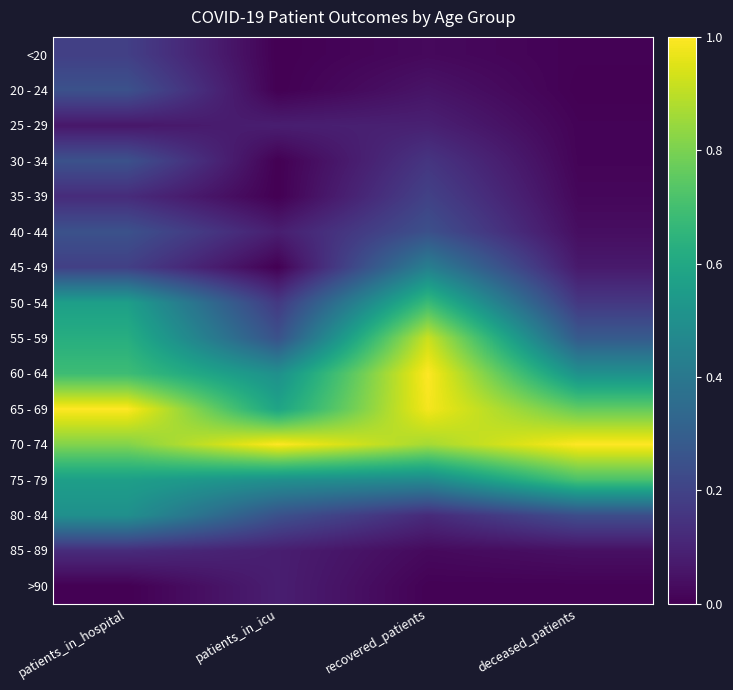

Reading right to left, list all the values displayed in this chart.

<20: deceased_patients=0.0	recovered_patients=0.0	patients_in_icu=0.0	patients_in_hospital=0.2
20 - 24: deceased_patients=0.0	recovered_patients=0.1	patients_in_icu=0.0	patients_in_hospital=0.2
25 - 29: deceased_patients=0.0	recovered_patients=0.1	patients_in_icu=0.1	patients_in_hospital=0.1
30 - 34: deceased_patients=0.0	recovered_patients=0.2	patients_in_icu=0.0	patients_in_hospital=0.2
35 - 39: deceased_patients=0.0	recovered_patients=0.2	patients_in_icu=0.0	patients_in_hospital=0.1
40 - 44: deceased_patients=0.0	recovered_patients=0.2	patients_in_icu=0.1	patients_in_hospital=0.2
45 - 49: deceased_patients=0.1	recovered_patients=0.4	patients_in_icu=0.0	patients_in_hospital=0.2
50 - 54: deceased_patients=0.2	recovered_patients=0.7	patients_in_icu=0.2	patients_in_hospital=0.6
55 - 59: deceased_patients=0.3	recovered_patients=0.9	patients_in_icu=0.2	patients_in_hospital=0.6
60 - 64: deceased_patients=0.5	recovered_patients=1.0	patients_in_icu=0.5	patients_in_hospital=0.7
65 - 69: deceased_patients=0.8	recovered_patients=1.0	patients_in_icu=0.6	patients_in_hospital=1.0
70 - 74: deceased_patients=1.0	recovered_patients=0.9	patients_in_icu=1.0	patients_in_hospital=0.8
75 - 79: deceased_patients=0.7	recovered_patients=0.5	patients_in_icu=0.5	patients_in_hospital=0.6
80 - 84: deceased_patients=0.2	recovered_patients=0.1	patients_in_icu=0.2	patients_in_hospital=0.5
85 - 89: deceased_patients=0.0	recovered_patients=0.0	patients_in_icu=0.1	patients_in_hospital=0.1
>90: deceased_patients=0.0	recovered_patients=0.0	patients_in_icu=0.1	patients_in_hospital=0.0